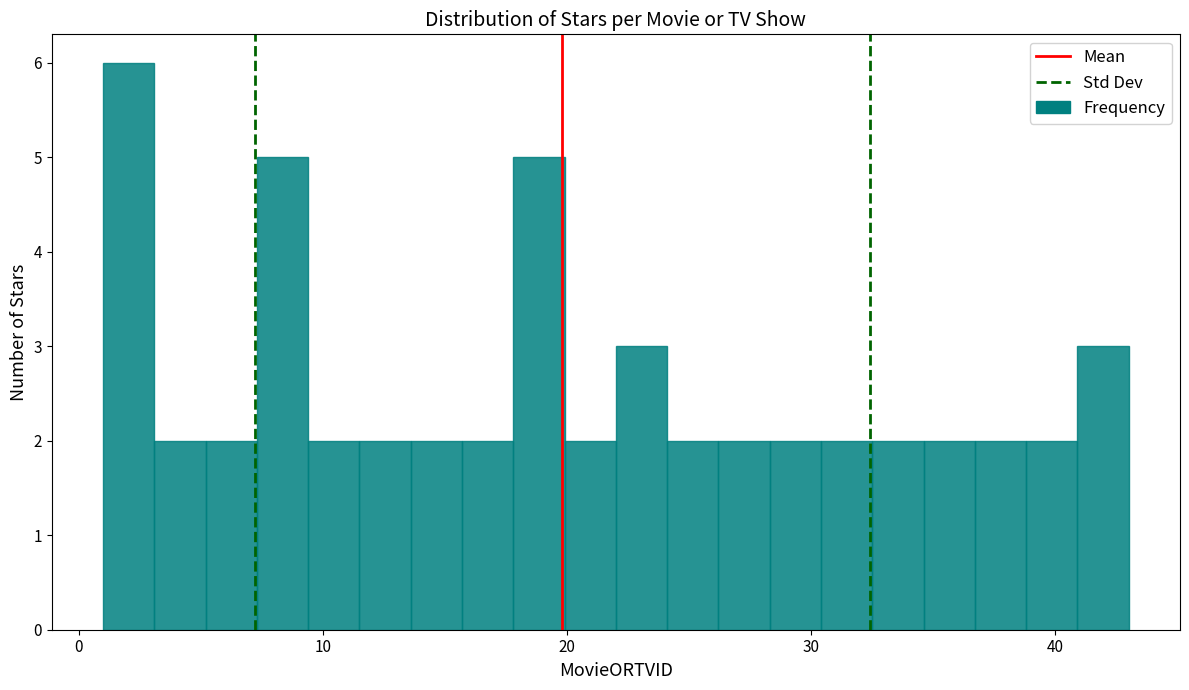

Read against the x-axis, roughly where is the centre of the tallest bar?

2